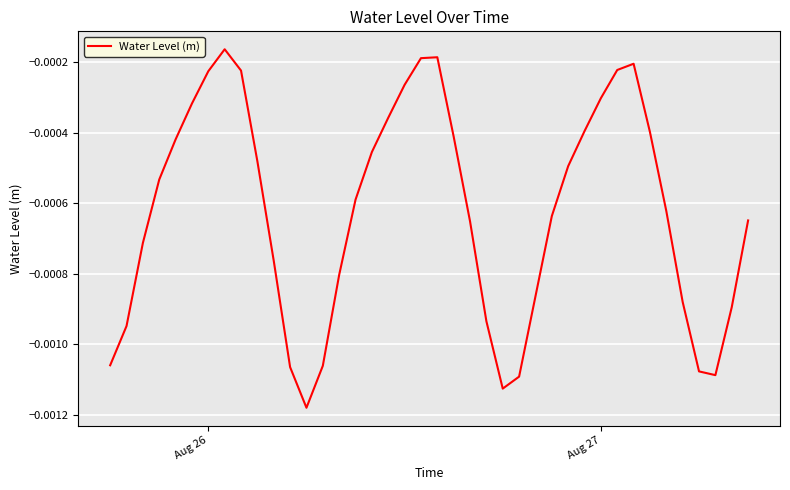

How many lines are shown in the chart?

1